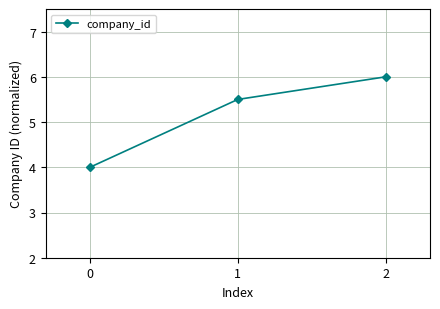

Rank the categories by value from highest to lowest.

2, 1, 0